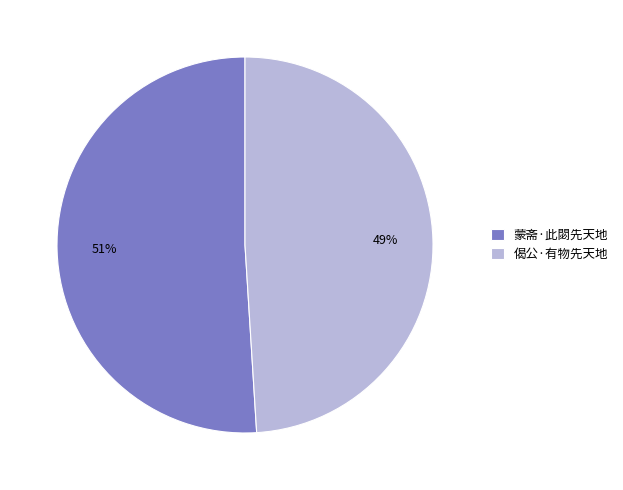

Which slice is the smallest?

偈公·有物先天地